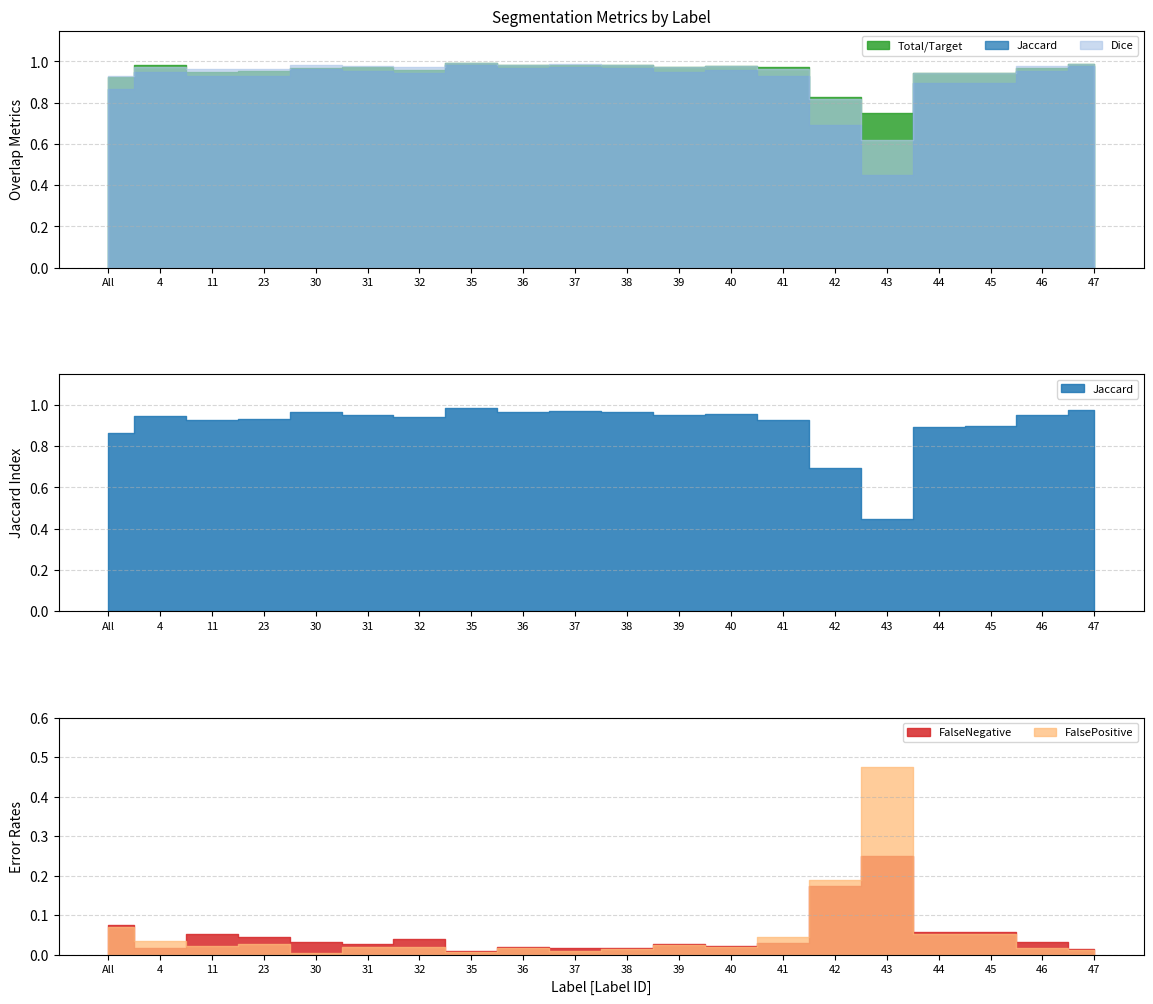

What position from the right is 46?

2